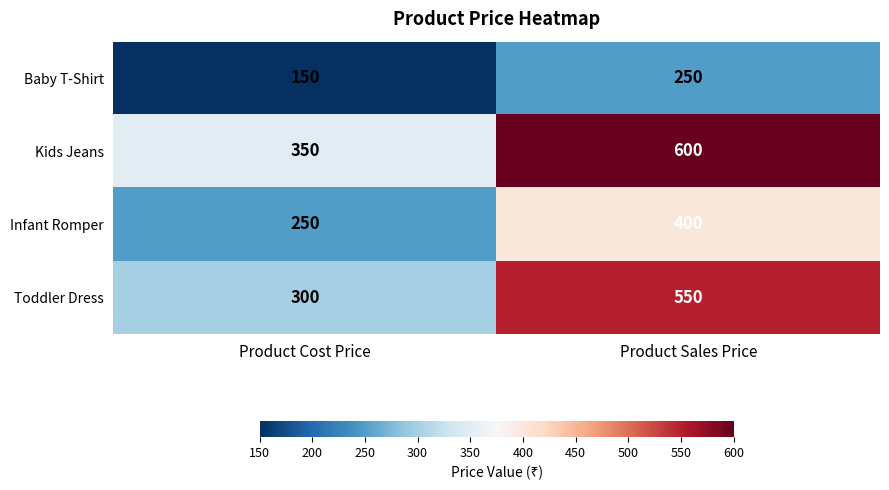

Reading left to right, transcribe all the data shown in this chart.

Baby T-Shirt: 150	250
Kids Jeans: 350	600
Infant Romper: 250	400
Toddler Dress: 300	550